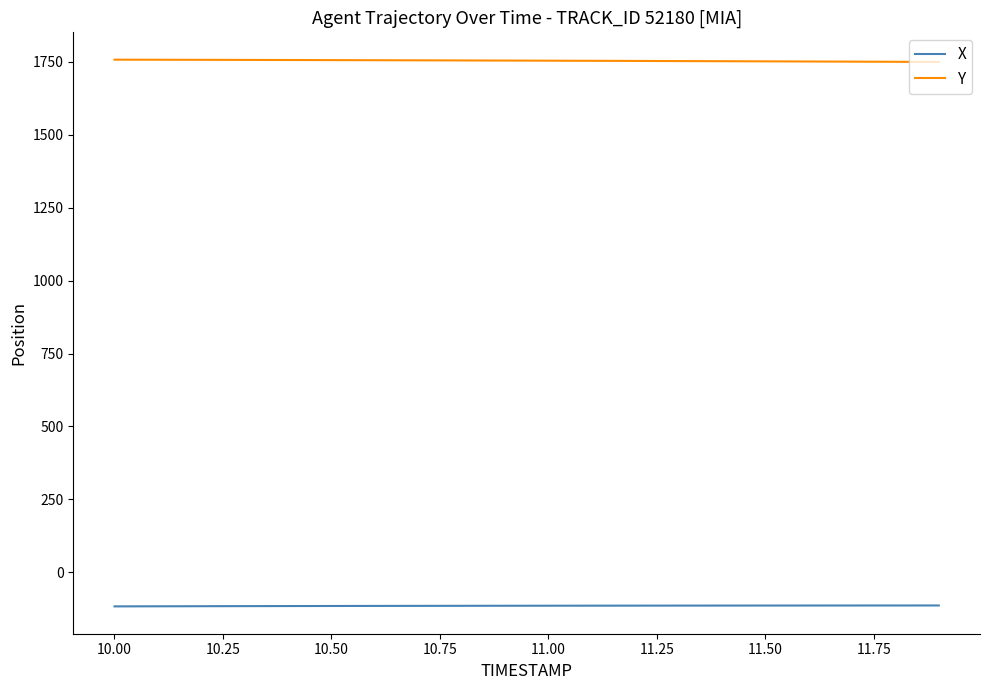

True or false: Y and X cross at least once.

False